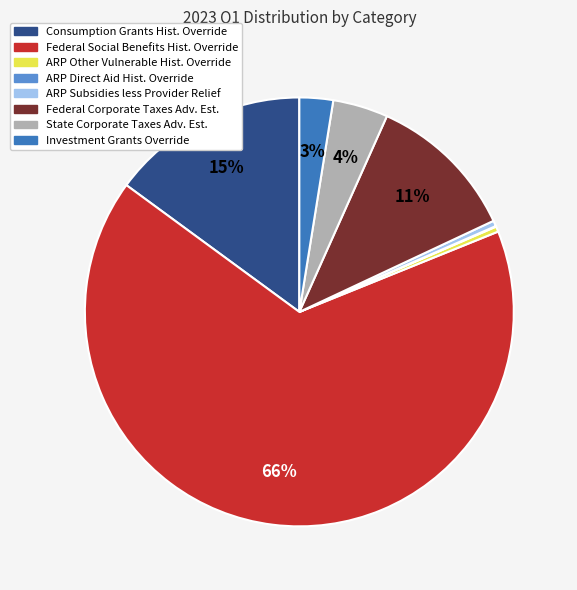

Is there any slice that represents more than half of the pie?

Yes